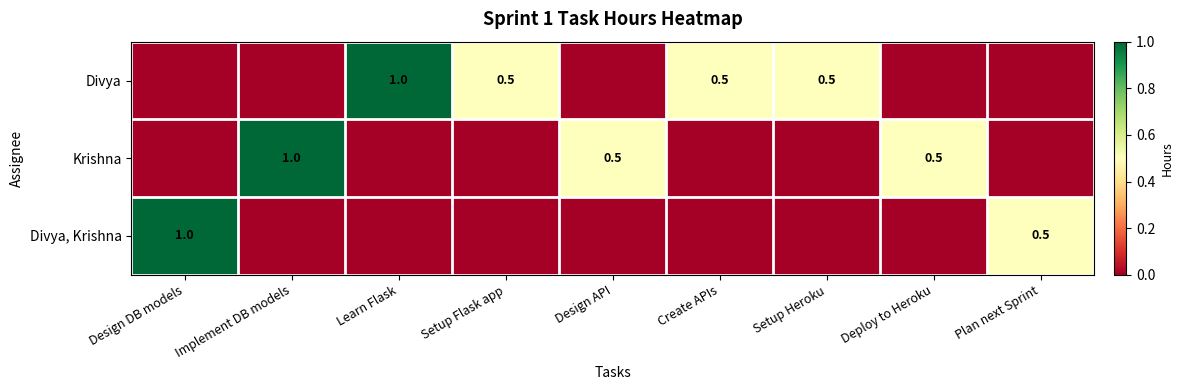

Is it true that Krishna equals 1.0 at Implement DB models?

True